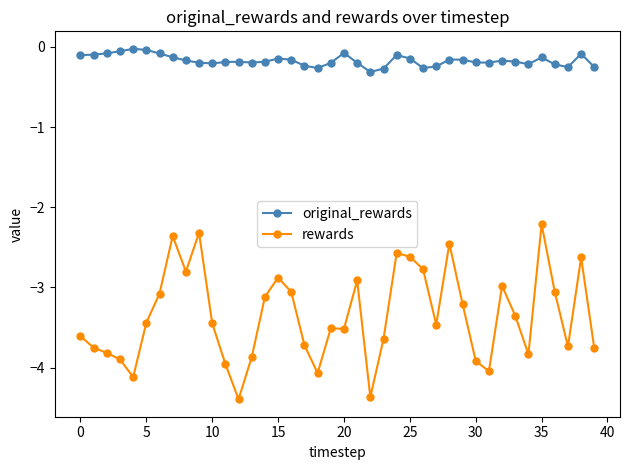

Which series has the widest spread of values?

rewards